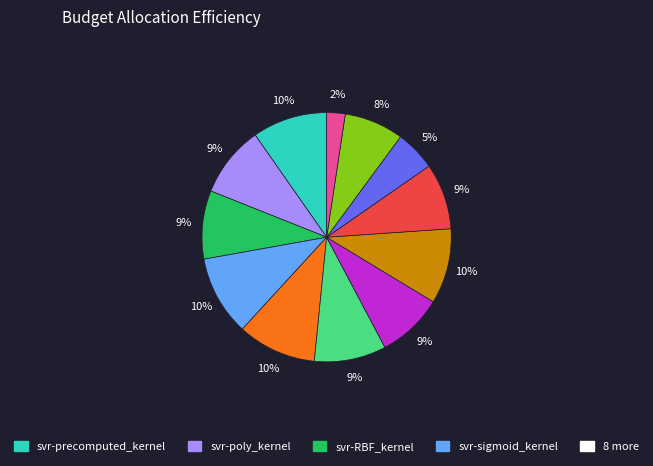

Is there any slice that represents more than half of the pie?

No